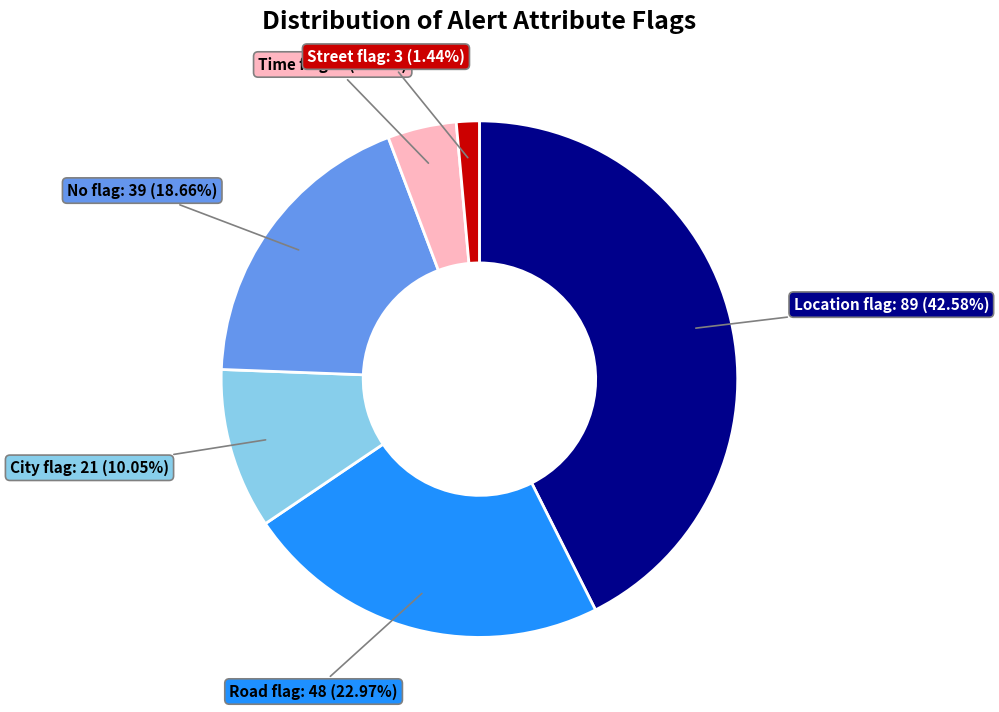

Is there any slice that represents more than half of the pie?

No